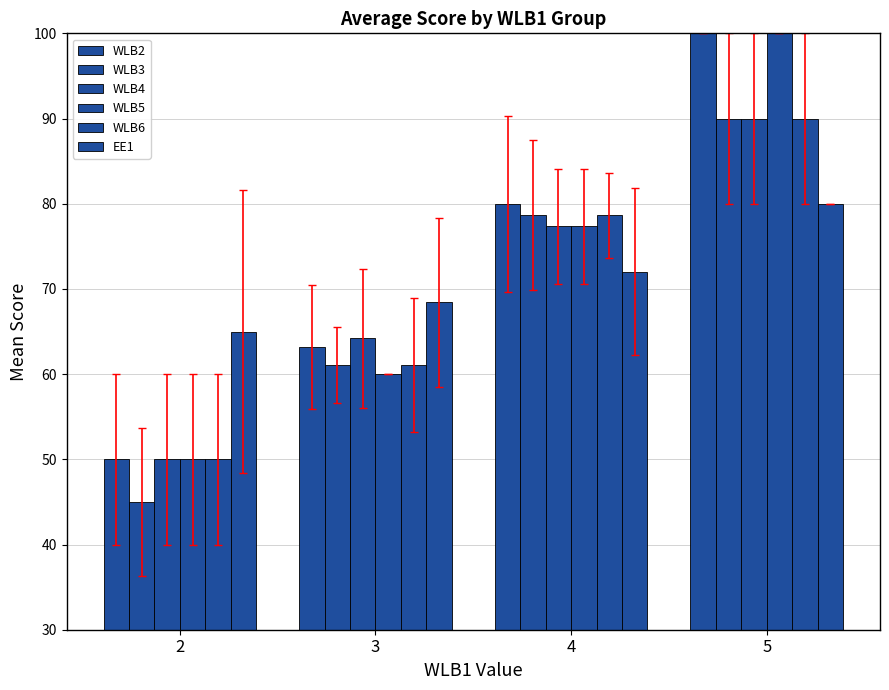

What is the total value across all series at 3?

377.9